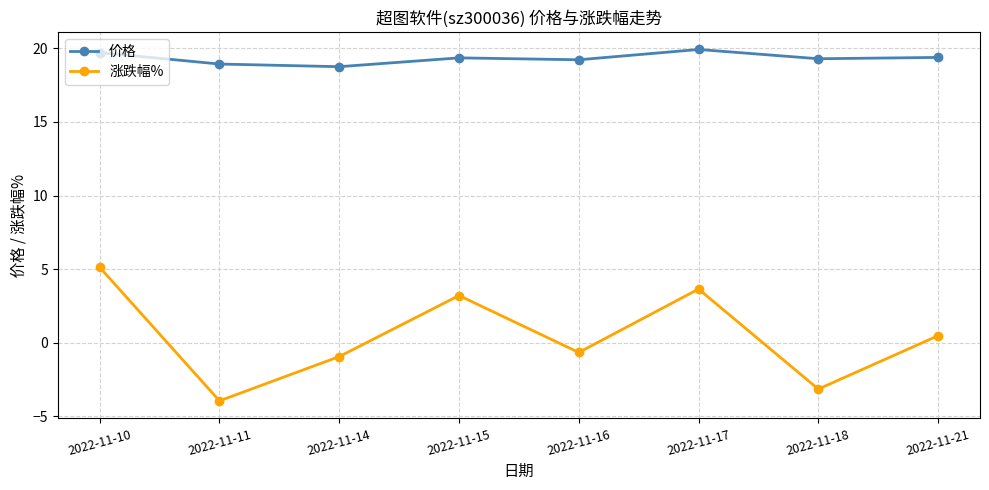

What is the smallest value displayed?

-4.0